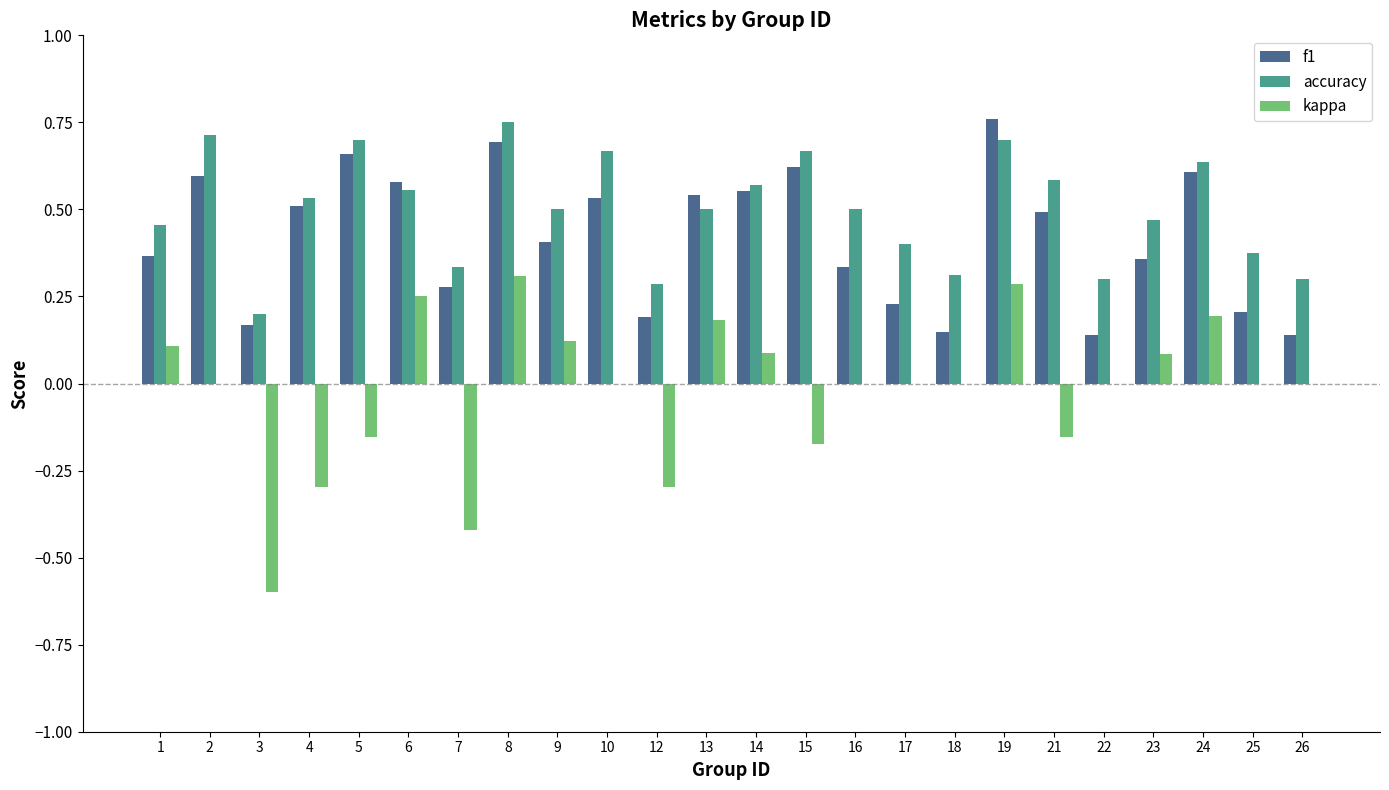

The accuracy series shows 0.3 at 18. True or false?

True